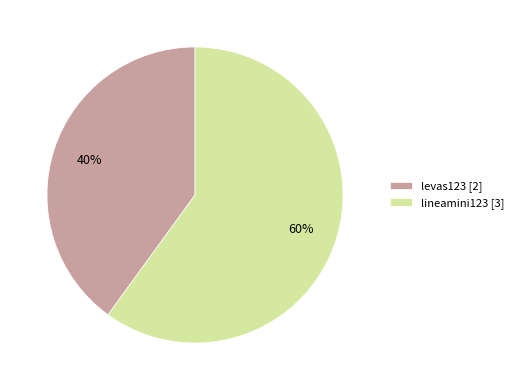

To the nearest percent, what portion does levas123 represent?

40%